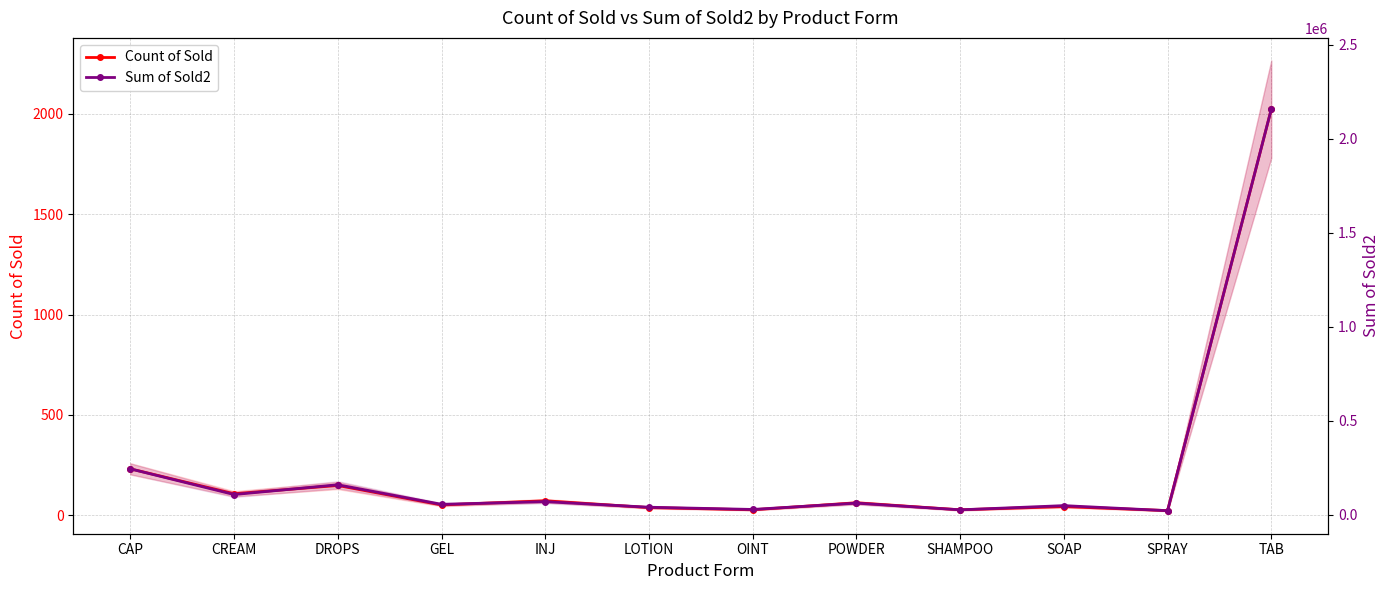

How many interior local peaks does the Sum of Sold2 series have?

4